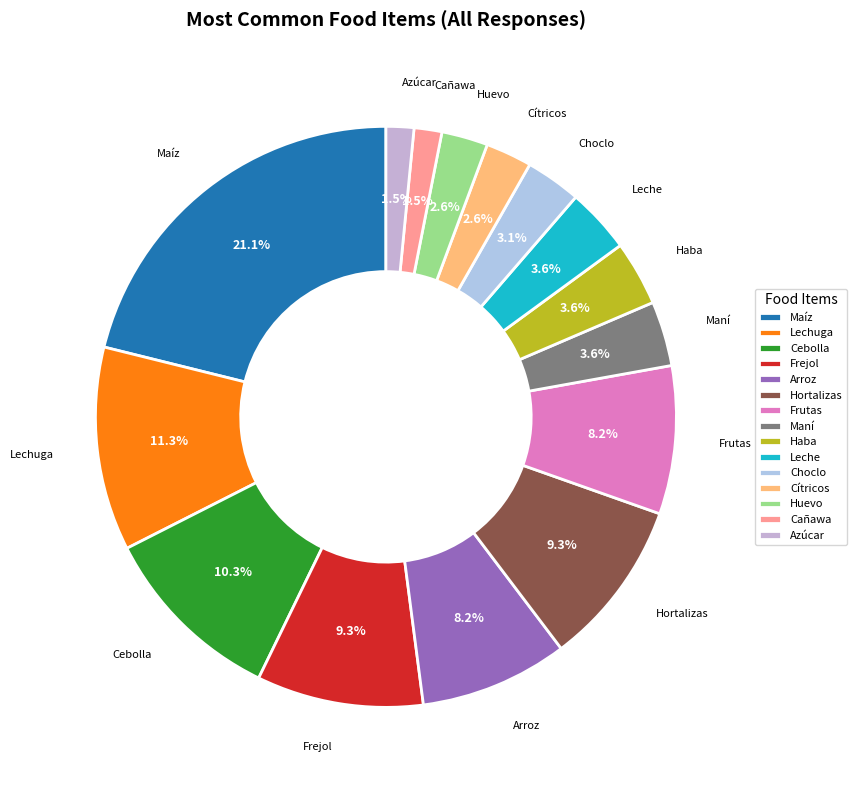

To the nearest percent, what is the difference between the Arroz and Frejol slice percentages?

1%